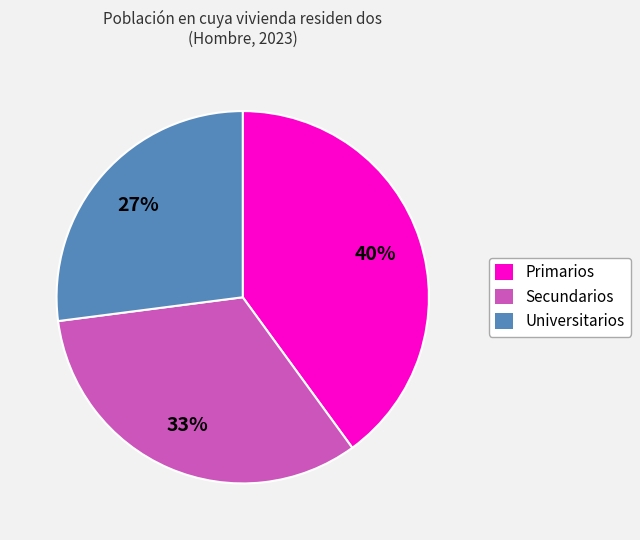

Is there a majority slice in this chart?

No